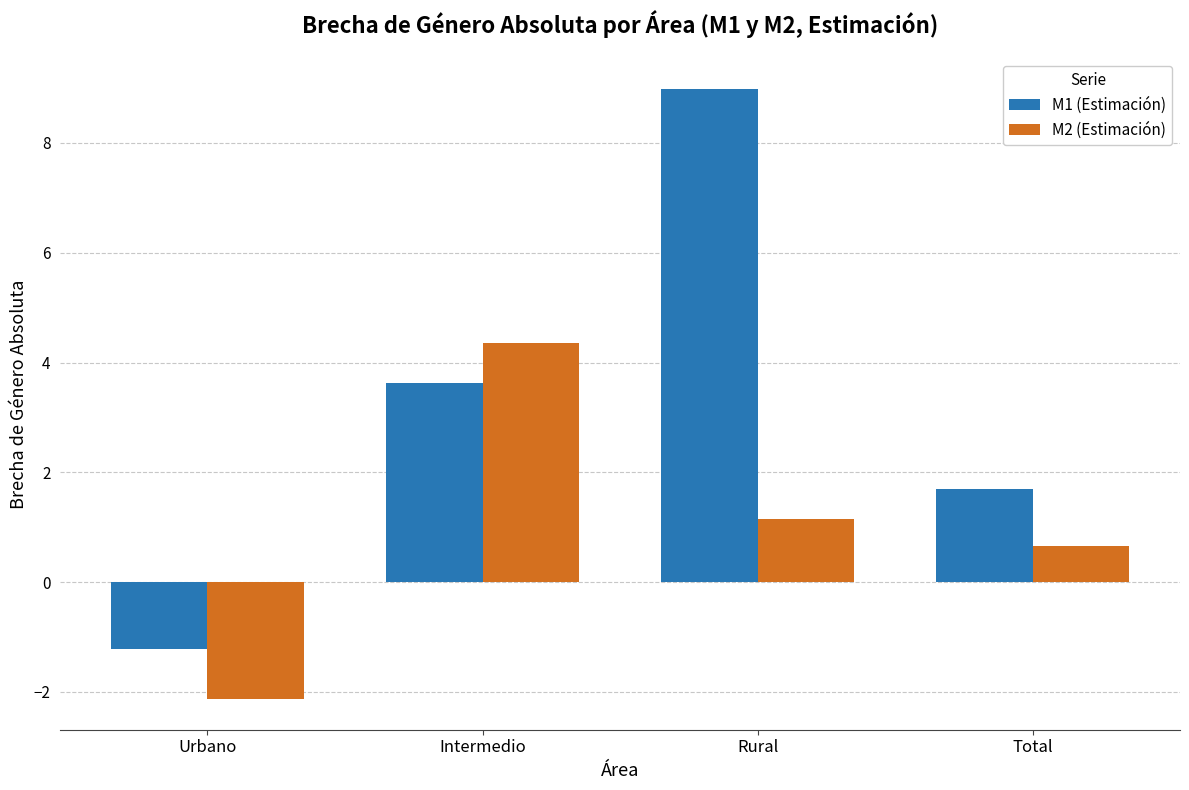

List the labels in order of M1 (Estimación) value, largest first.

Rural, Intermedio, Total, Urbano